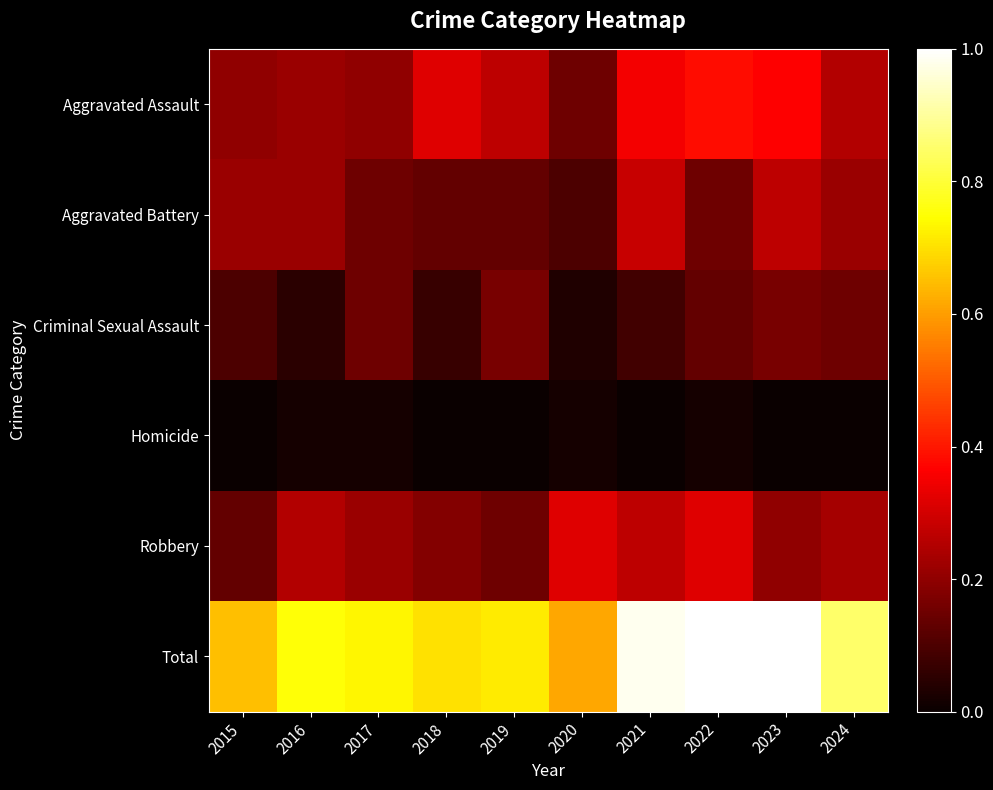

What is the difference between the highest and lowest values at 2015?

0.7